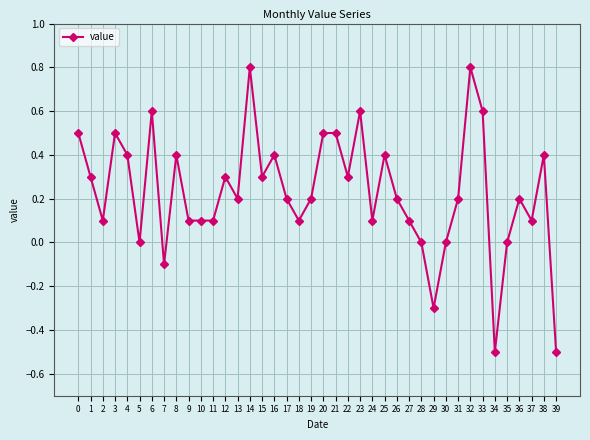

Is it true that the value at 28 is 0.7?

False